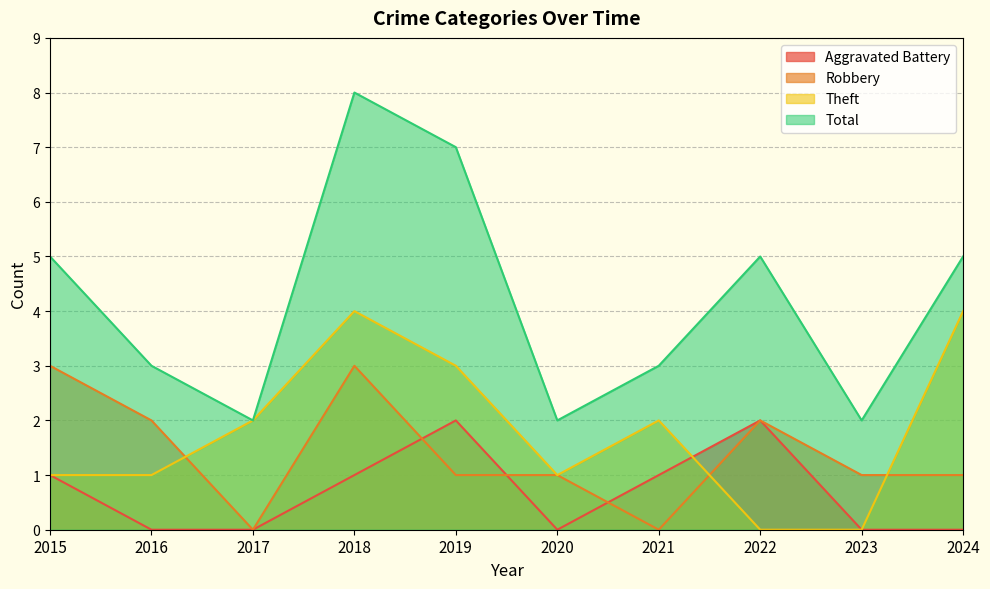

At how many categories does at least one series exceed 1?

10